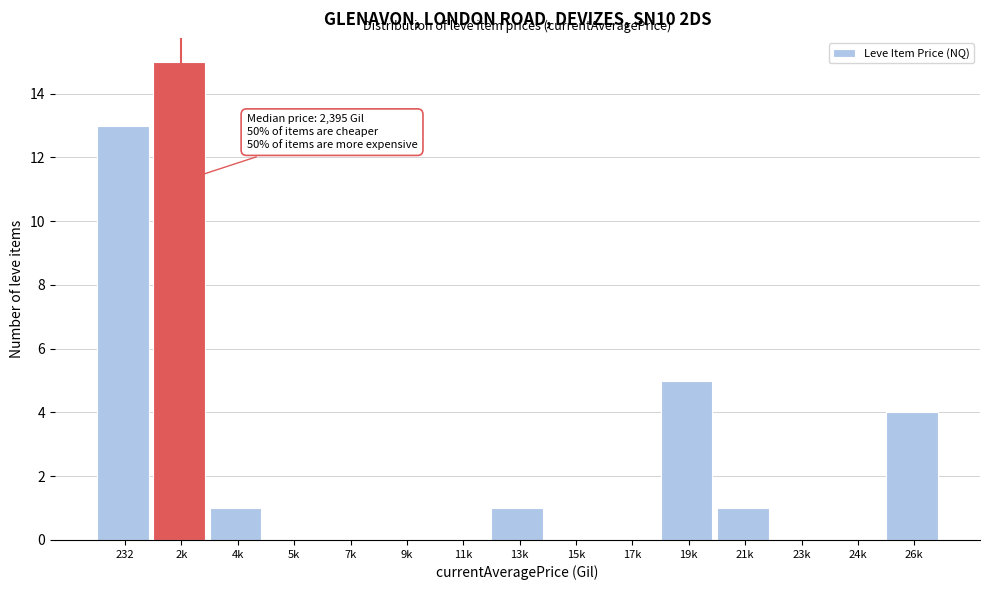

Reading right to left, what are all the values shown in this chart?

26k=4	24k=0	23k=0	21k=1	19k=5	17k=0	15k=0	13k=1	11k=0	9k=0	7k=0	5k=0	4k=1	2k=15	232=13